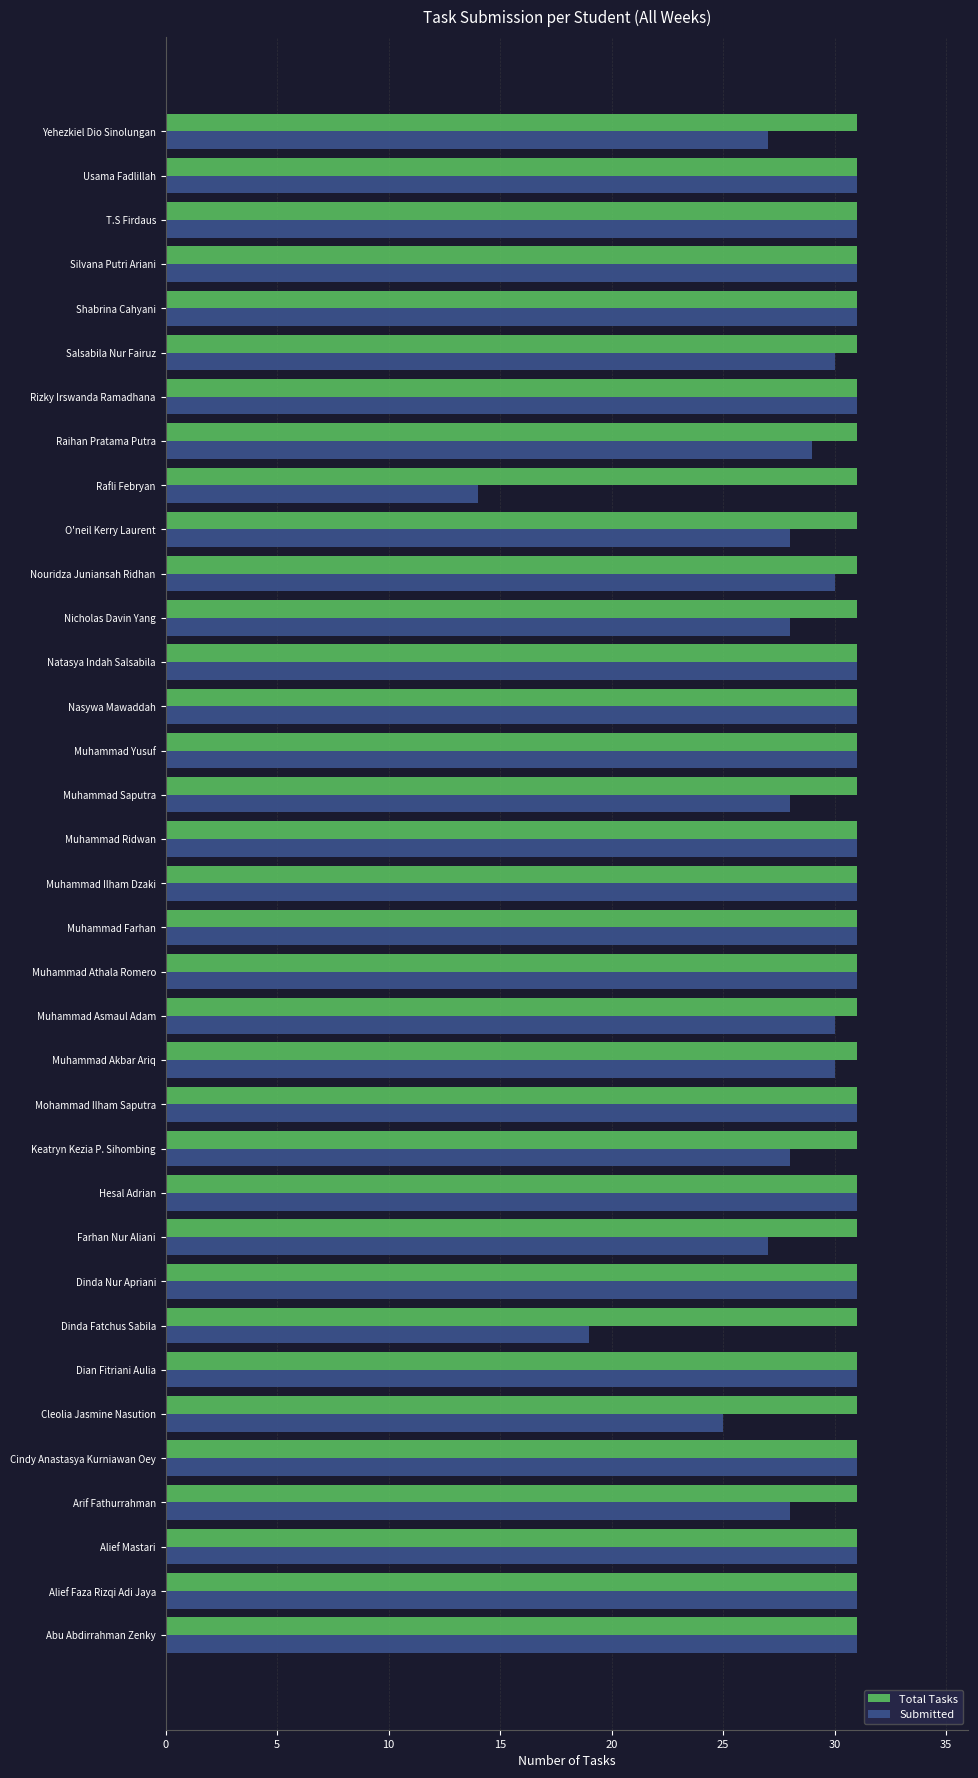

List the series in order of their overall mean, lowest first.

Submitted, Total Tasks